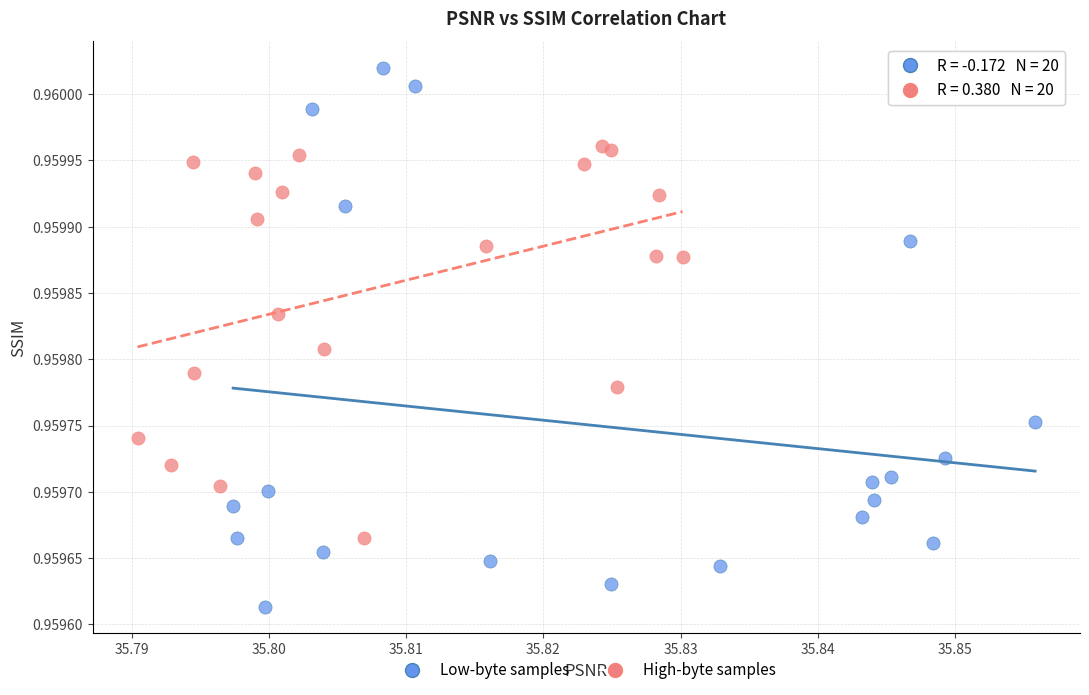

Which series contains the lowest Y value?

Low-byte samples